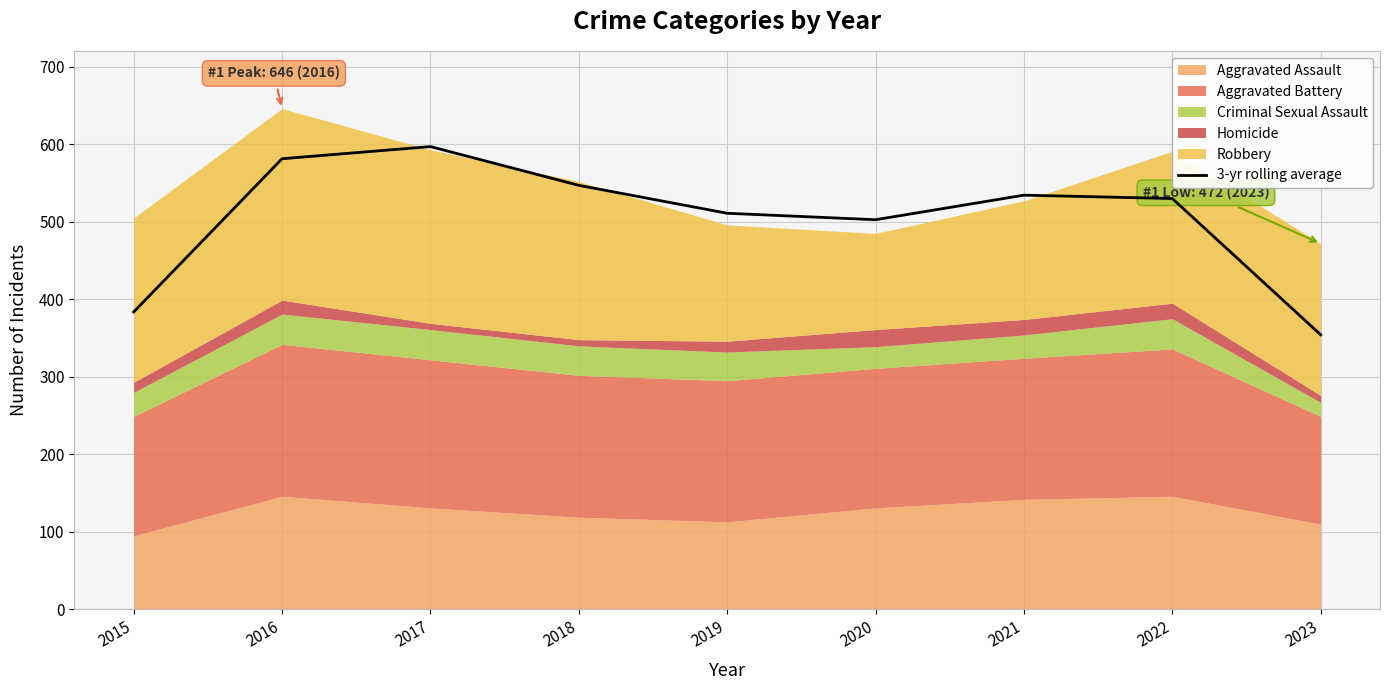

What is the ratio of the value at 2020 to the value at 2021?

0.9